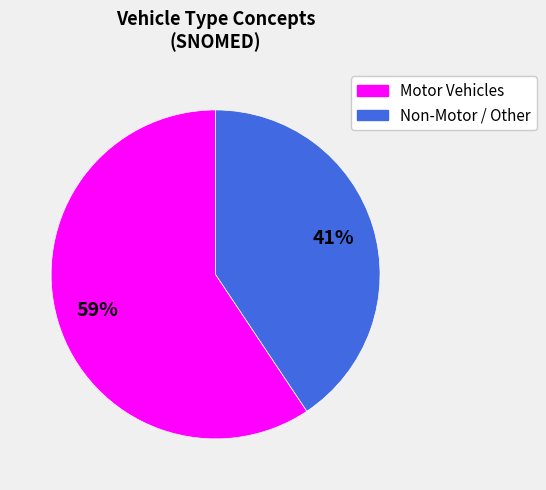

Is there a majority slice in this chart?

Yes